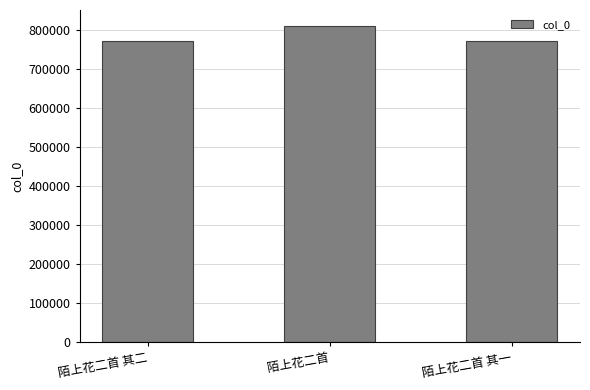

At which category does the chart reach its peak across all series?

陌上花二首